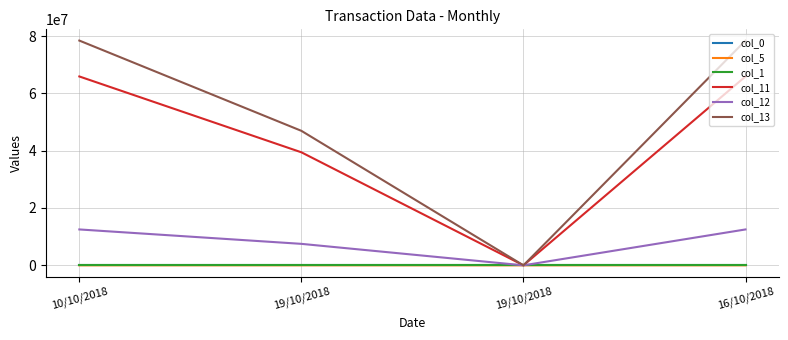

Where is col_11 nearest to the value 32943477?

19/10/2018